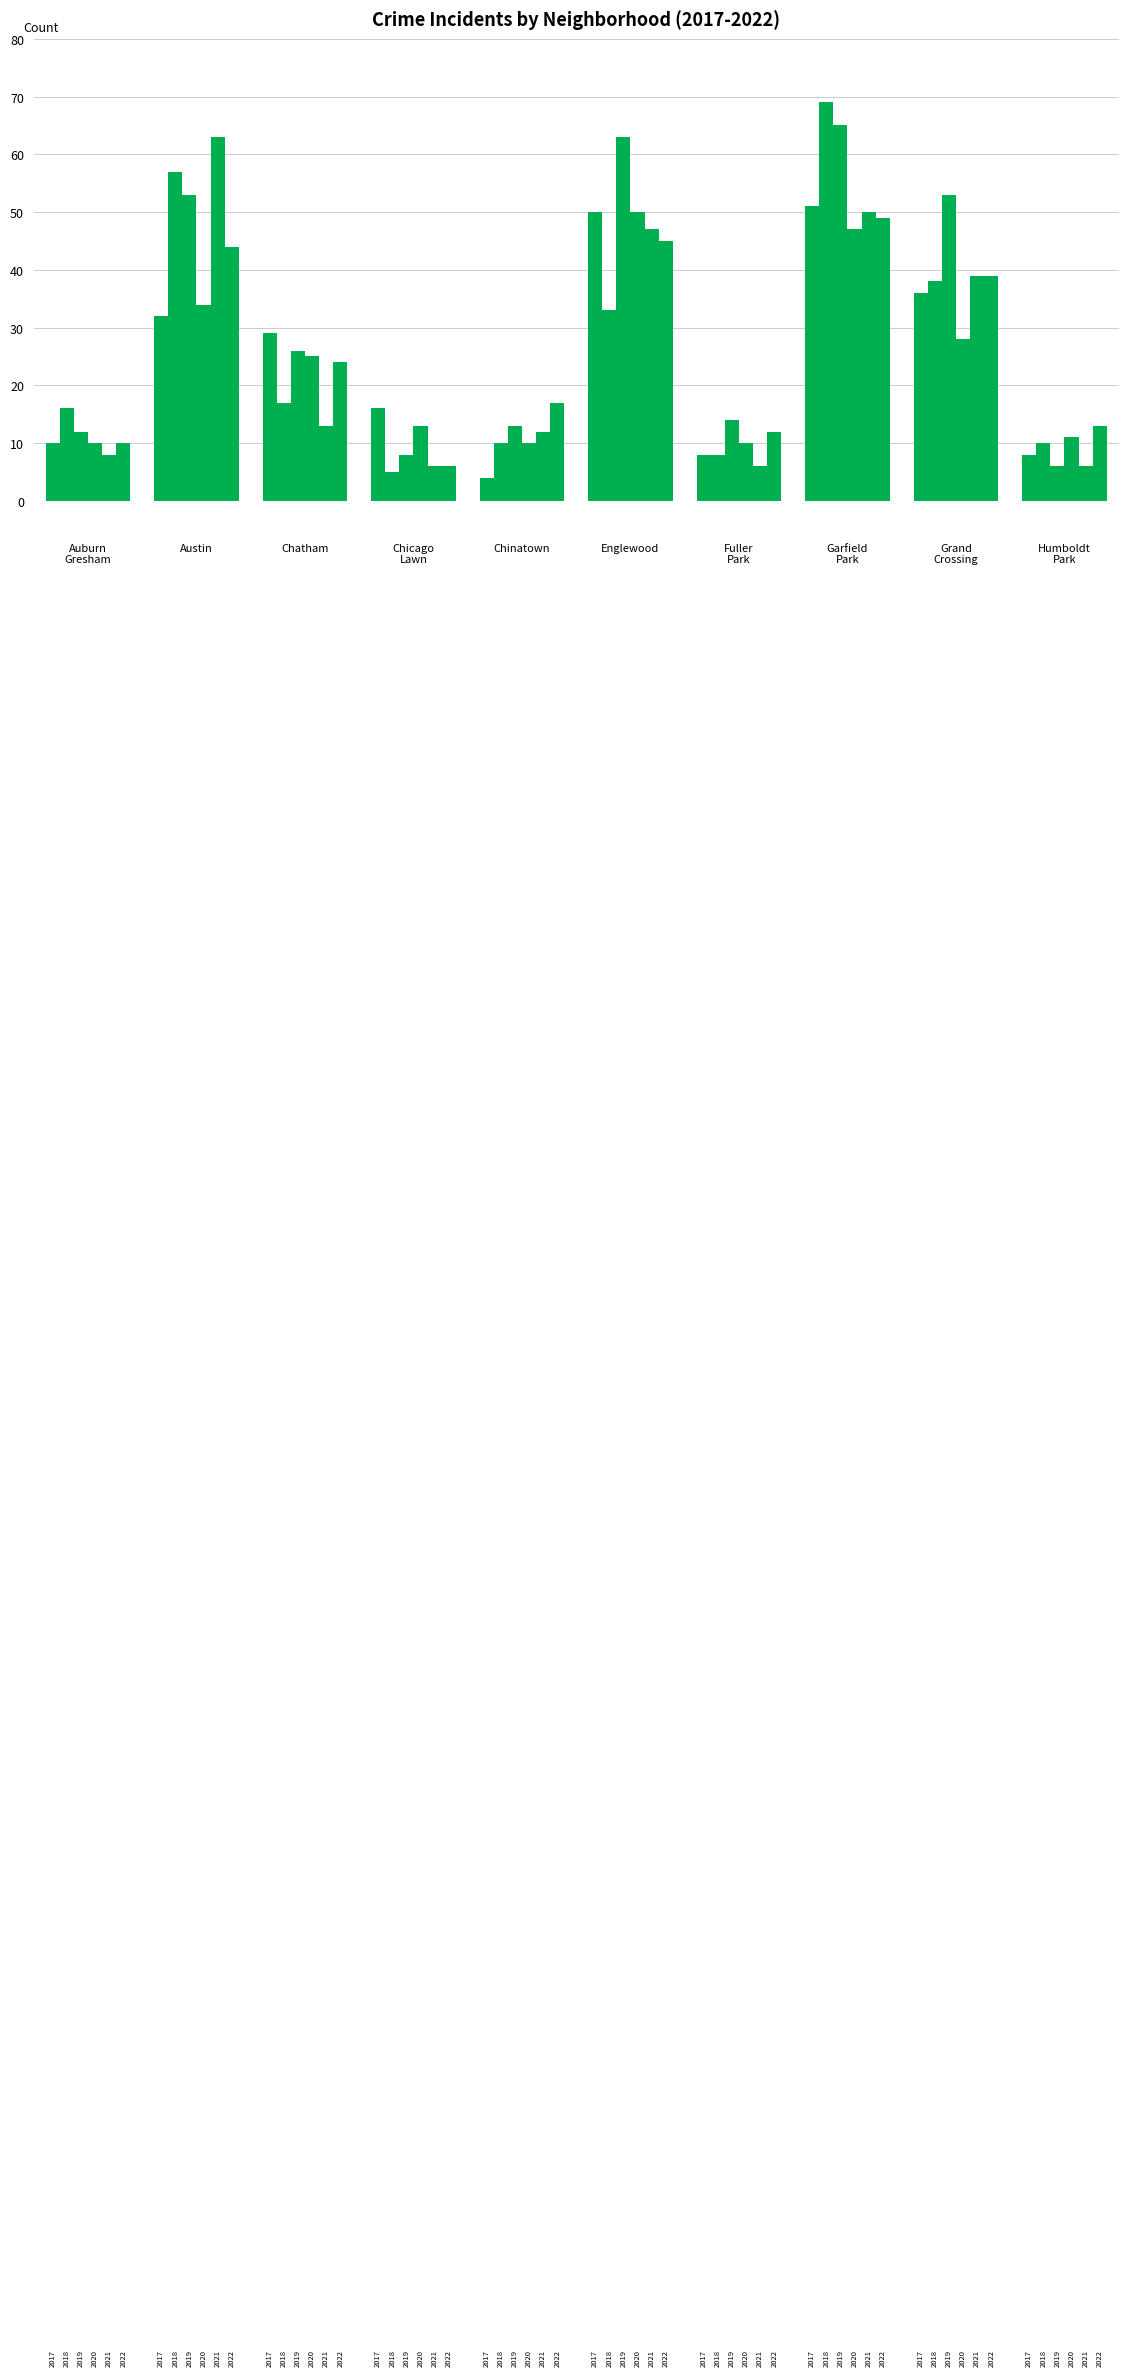

Reading left to right, extract all data points from this chart.

2017: Auburn
Gresham=10	Austin=32	Chatham=29	Chicago
Lawn=16	Chinatown=4	Englewood=50	Fuller
Park=8	Garfield
Park=51	Grand
Crossing=36	Humboldt
Park=8
2018: Auburn
Gresham=16	Austin=57	Chatham=17	Chicago
Lawn=5	Chinatown=10	Englewood=33	Fuller
Park=8	Garfield
Park=69	Grand
Crossing=38	Humboldt
Park=10
2019: Auburn
Gresham=12	Austin=53	Chatham=26	Chicago
Lawn=8	Chinatown=13	Englewood=63	Fuller
Park=14	Garfield
Park=65	Grand
Crossing=53	Humboldt
Park=6
2020: Auburn
Gresham=10	Austin=34	Chatham=25	Chicago
Lawn=13	Chinatown=10	Englewood=50	Fuller
Park=10	Garfield
Park=47	Grand
Crossing=28	Humboldt
Park=11
2021: Auburn
Gresham=8	Austin=63	Chatham=13	Chicago
Lawn=6	Chinatown=12	Englewood=47	Fuller
Park=6	Garfield
Park=50	Grand
Crossing=39	Humboldt
Park=6
2022: Auburn
Gresham=10	Austin=44	Chatham=24	Chicago
Lawn=6	Chinatown=17	Englewood=45	Fuller
Park=12	Garfield
Park=49	Grand
Crossing=39	Humboldt
Park=13